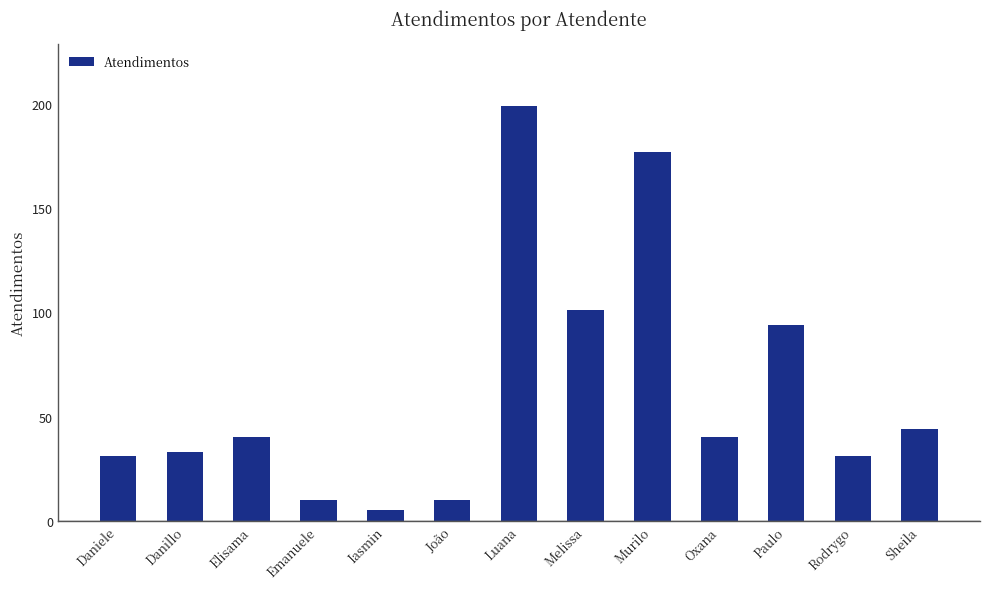

What is the smallest value displayed?

5